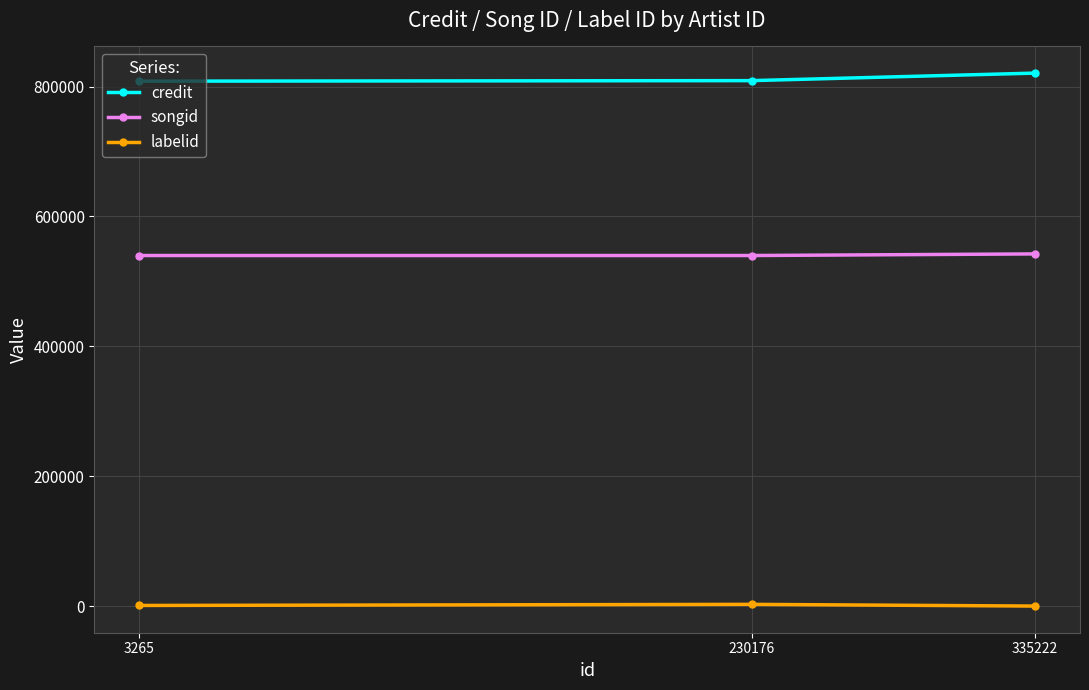

The value of credit at 335222 is 820831. True or false?

True